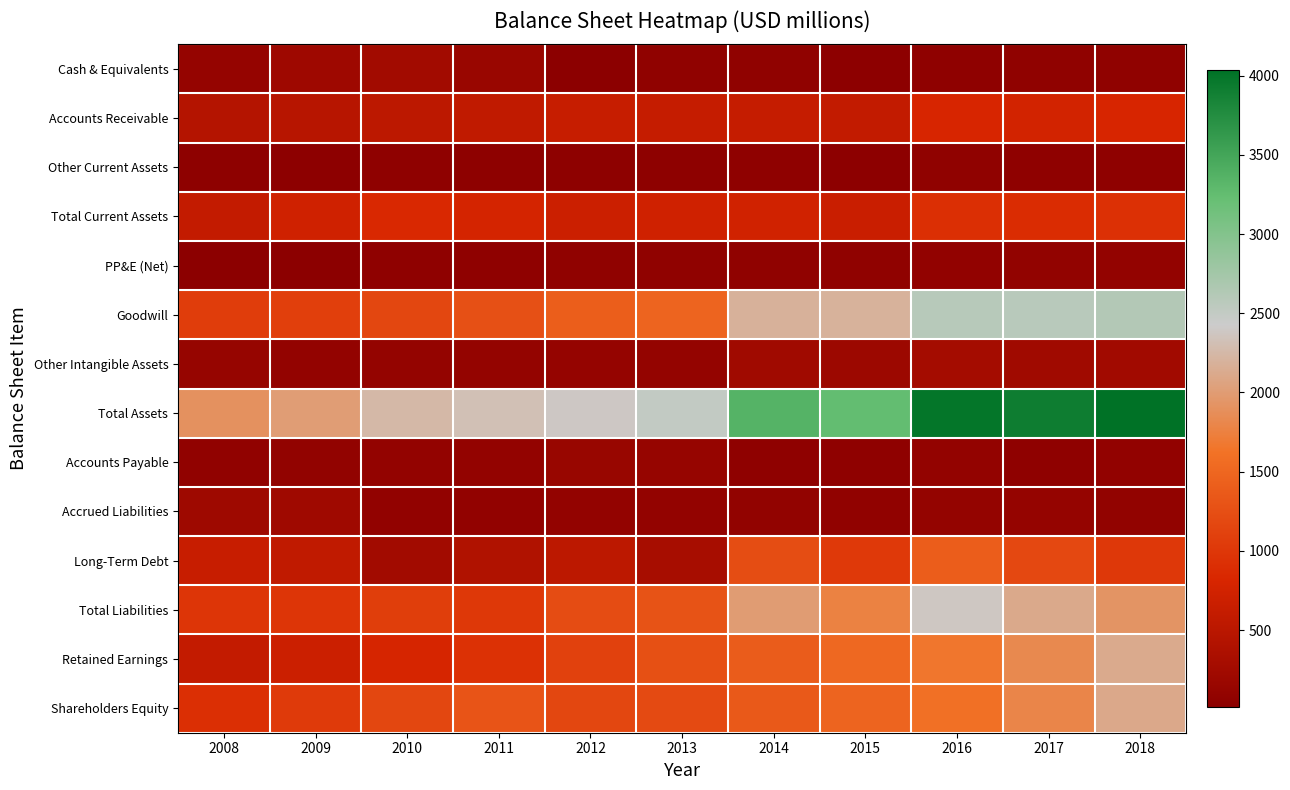

Which category has the highest value across all series?

2018